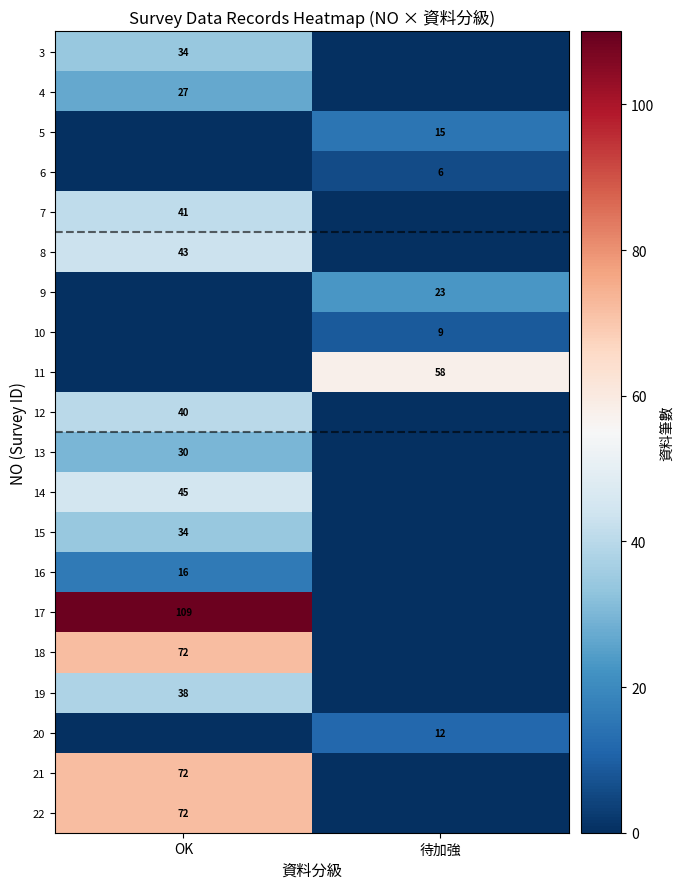

Is it true that 6 equals 6 at 待加強?

True